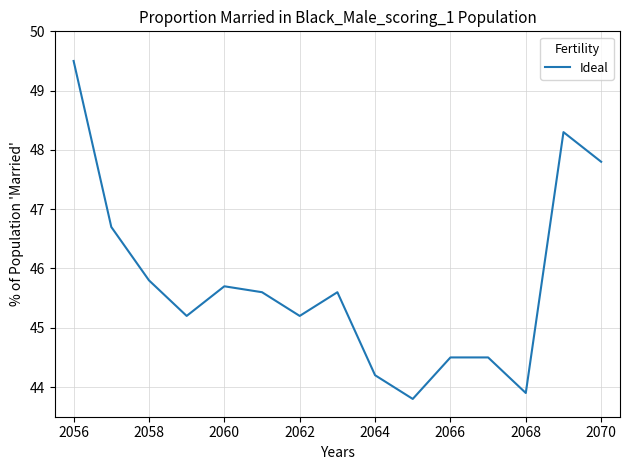

What is the greatest value displayed?

49.5